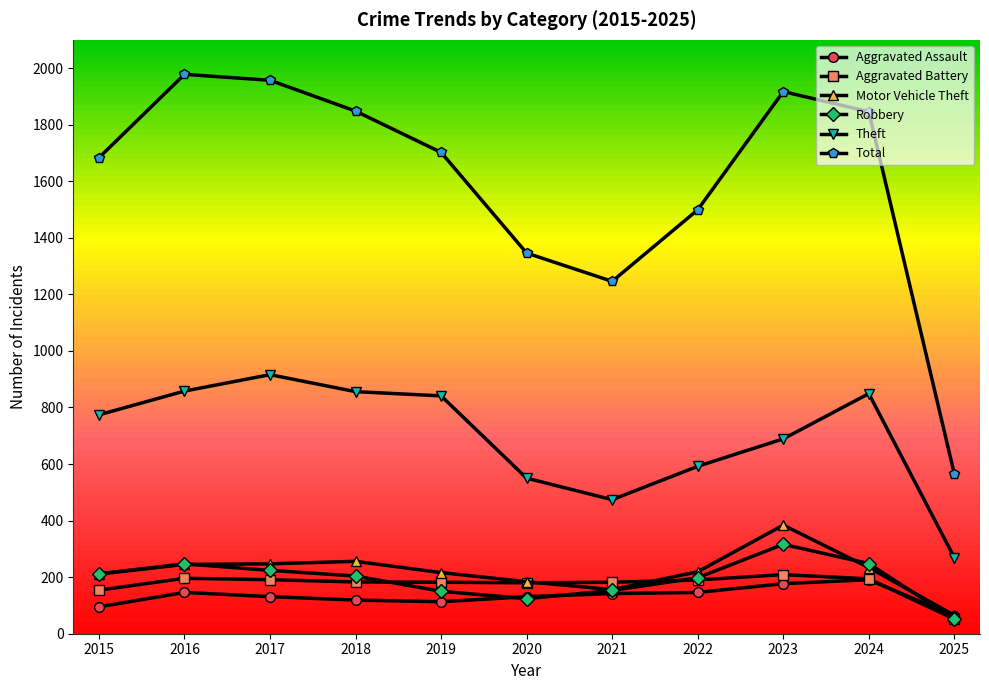

What is the sum of all Aggravated Assault values?

1454